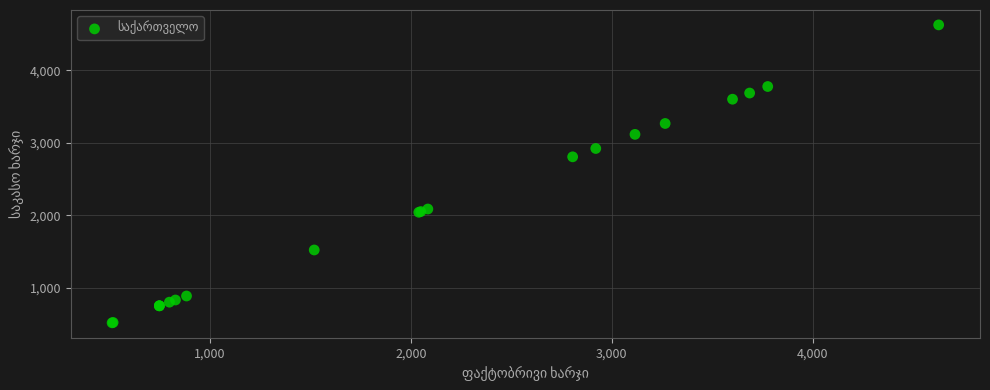

What Y value in the scatter plot is closest to 2570?

2805